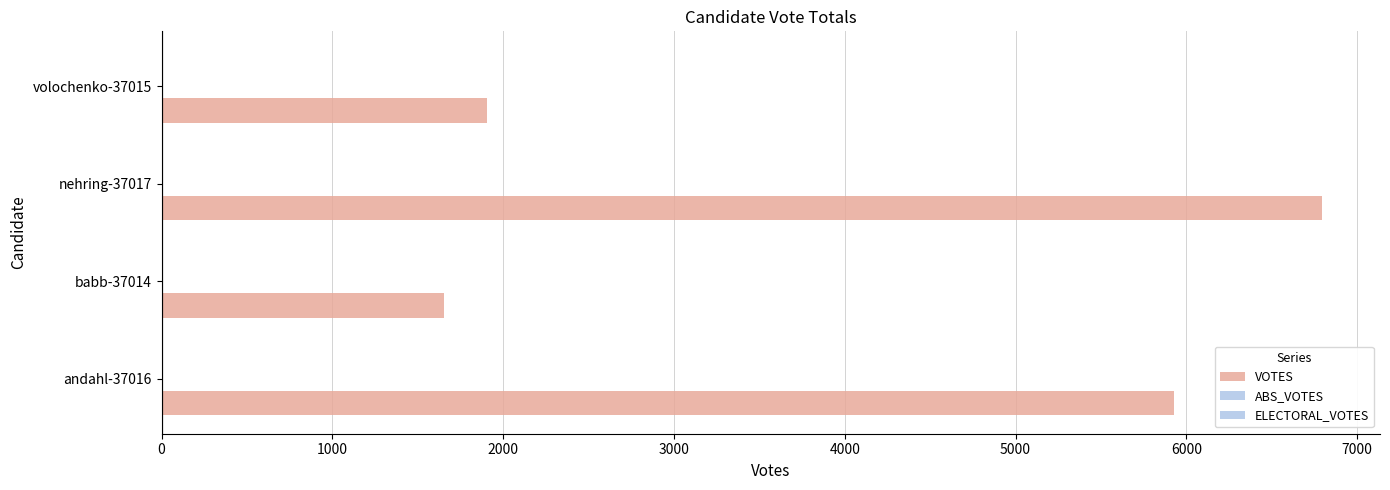

Are the bars grouped side by side (vs. stacked)?

No